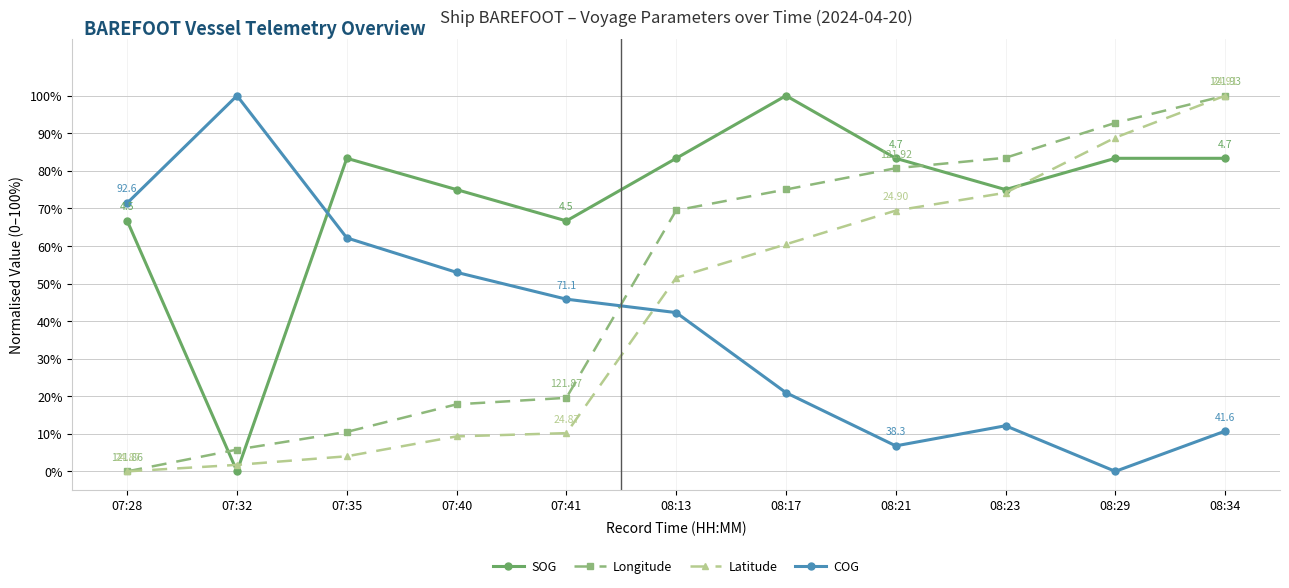

At how many categories does at least one series exceed 25?

11